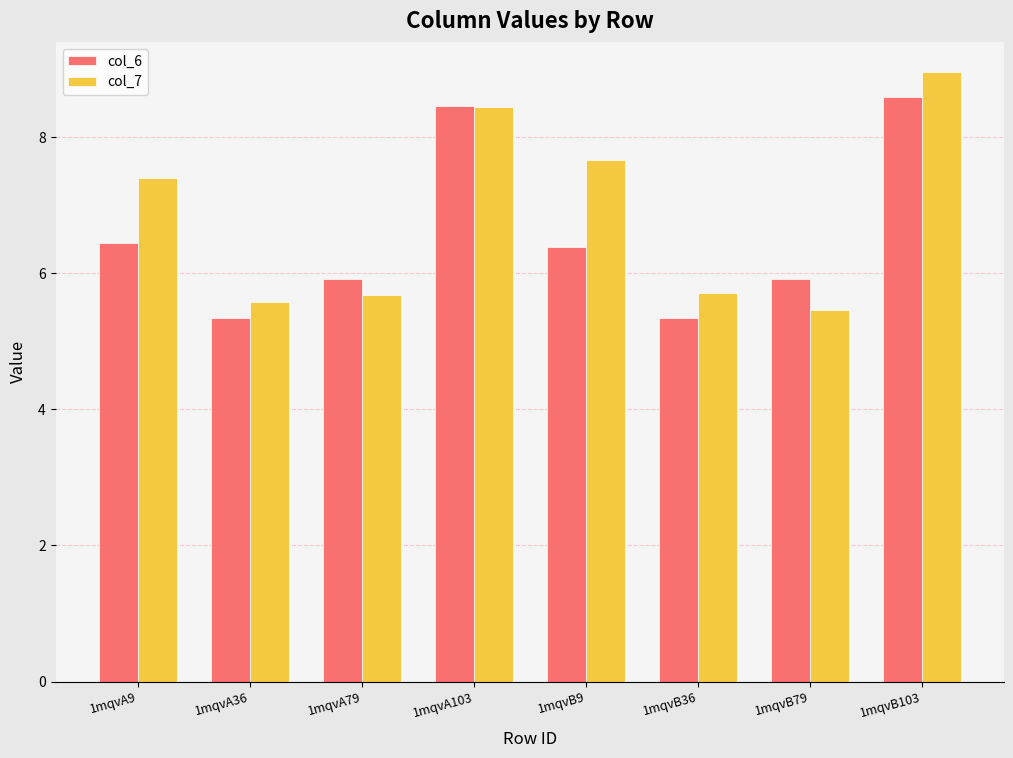

What is the label of the 6th bar from the right?

1mqvA79